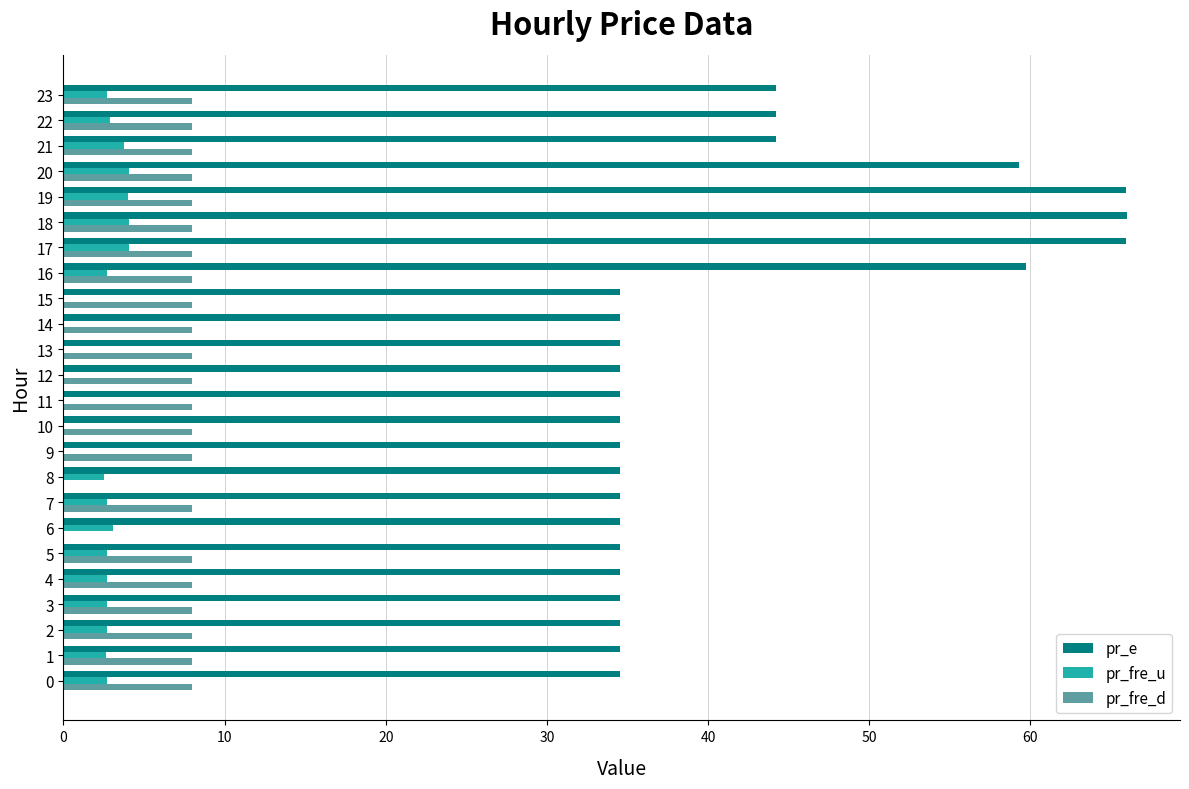

What is the sum of the pr_fre_u values at 0 and 13?

2.7